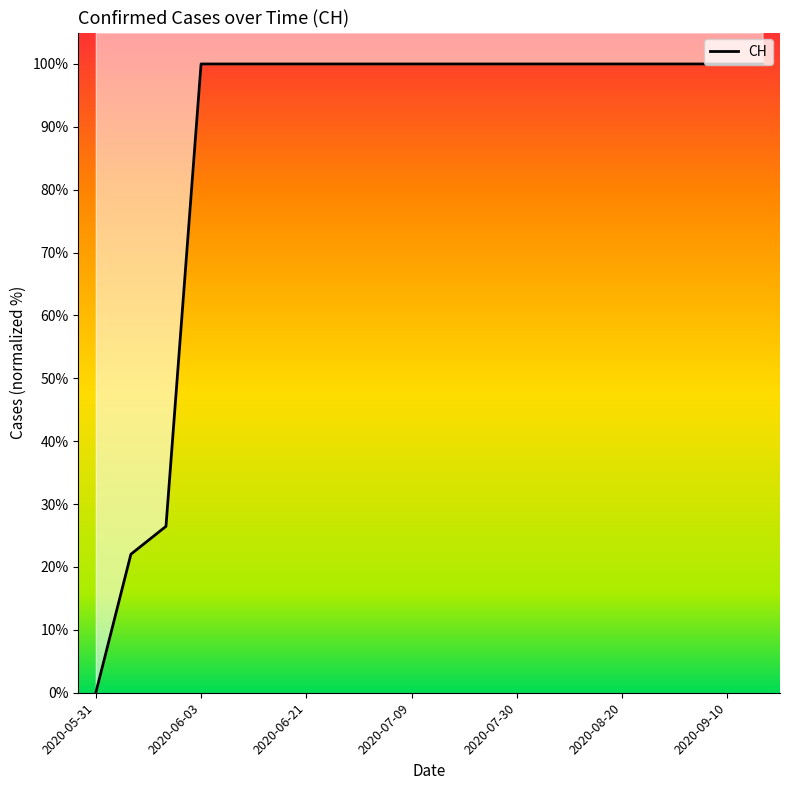

What position from the right is 2020-08-27?

4